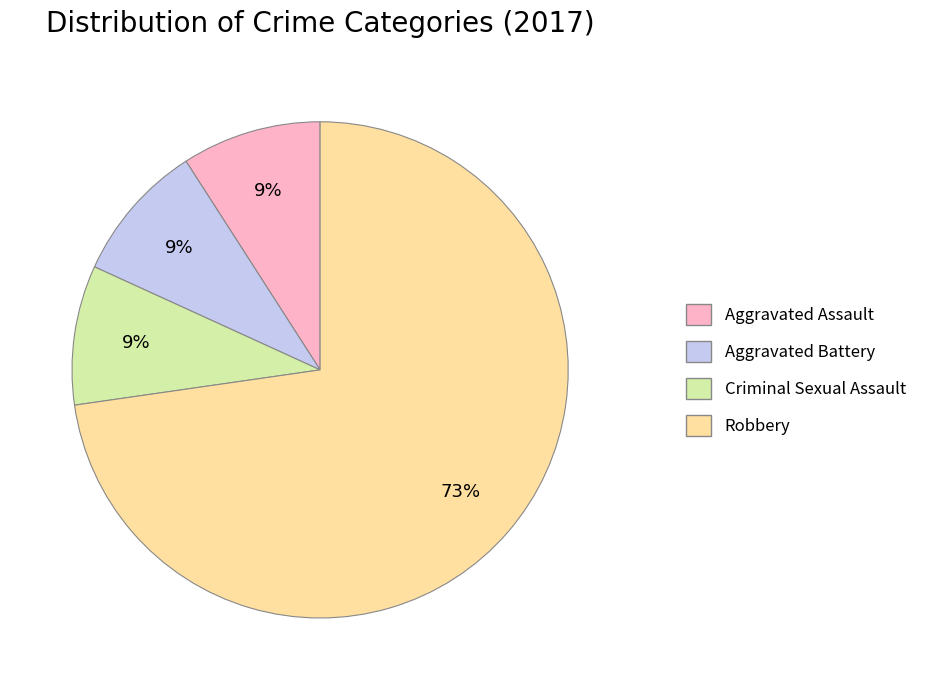

To the nearest percent, what percentage of the pie is Robbery?

73%